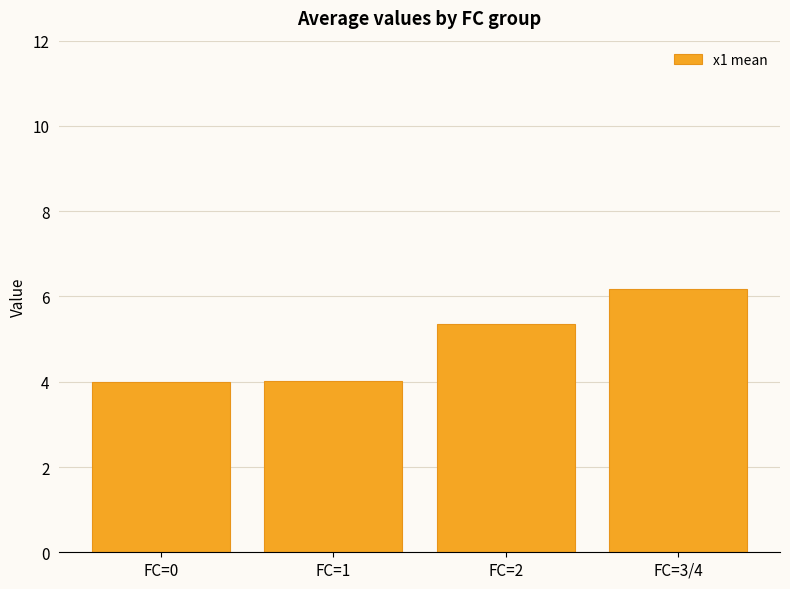

Where does the data first go above 5?

FC=2